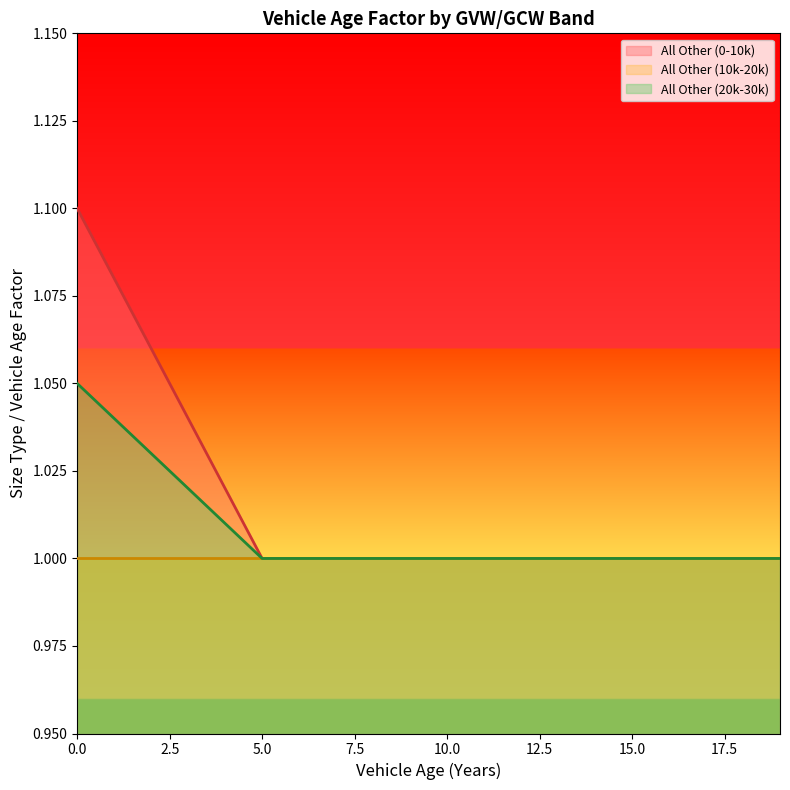

What is the difference between the second highest and minimum values in the All Other (20k-30k) series?

0.1